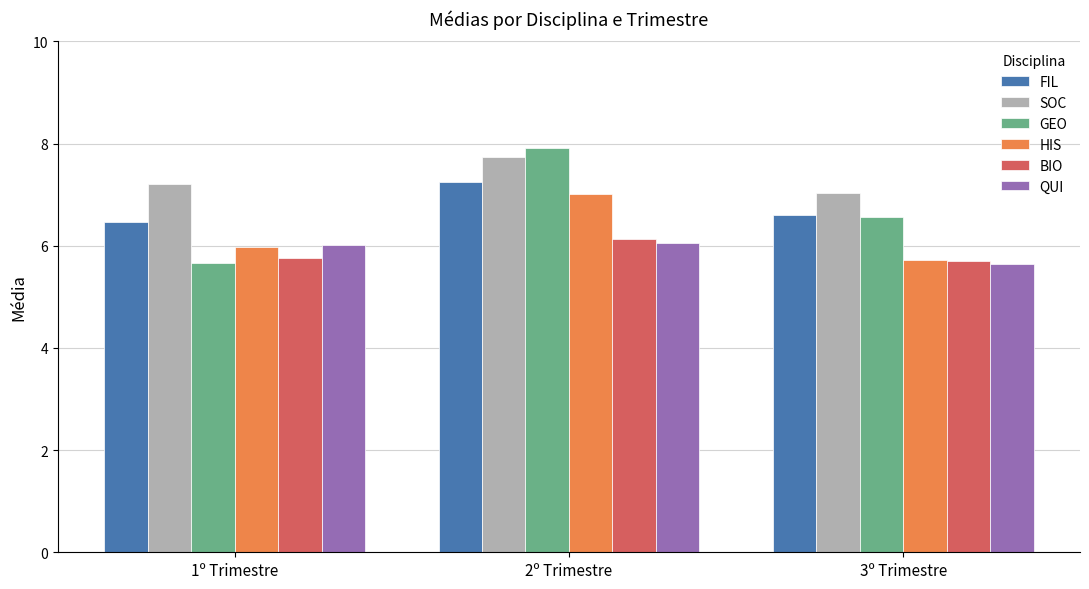

Rank the series by their maximum value, from highest to lowest.

GEO, SOC, FIL, HIS, BIO, QUI